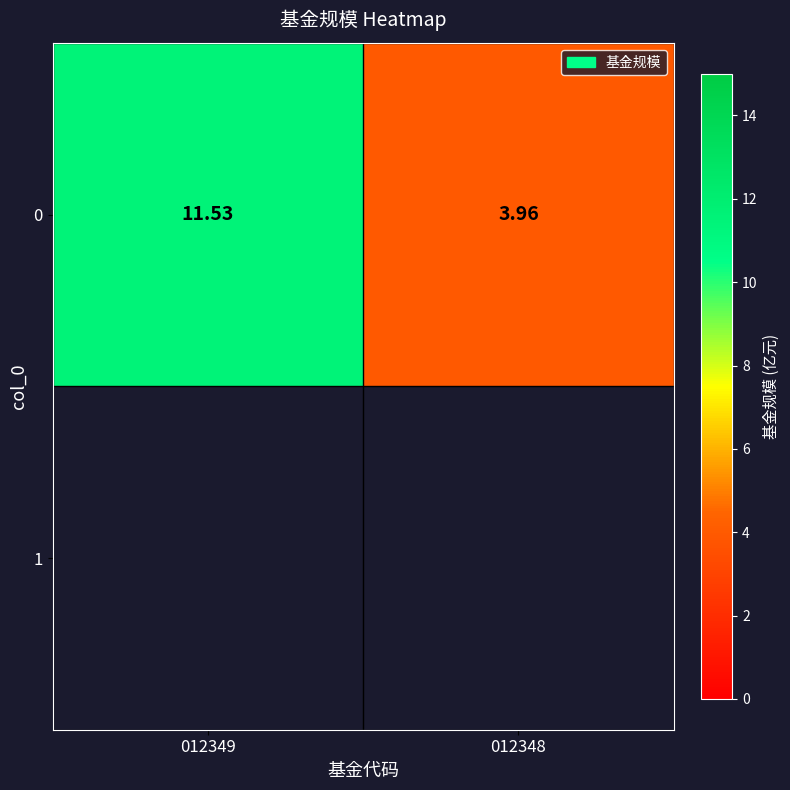

What is the smallest value displayed?

4.0